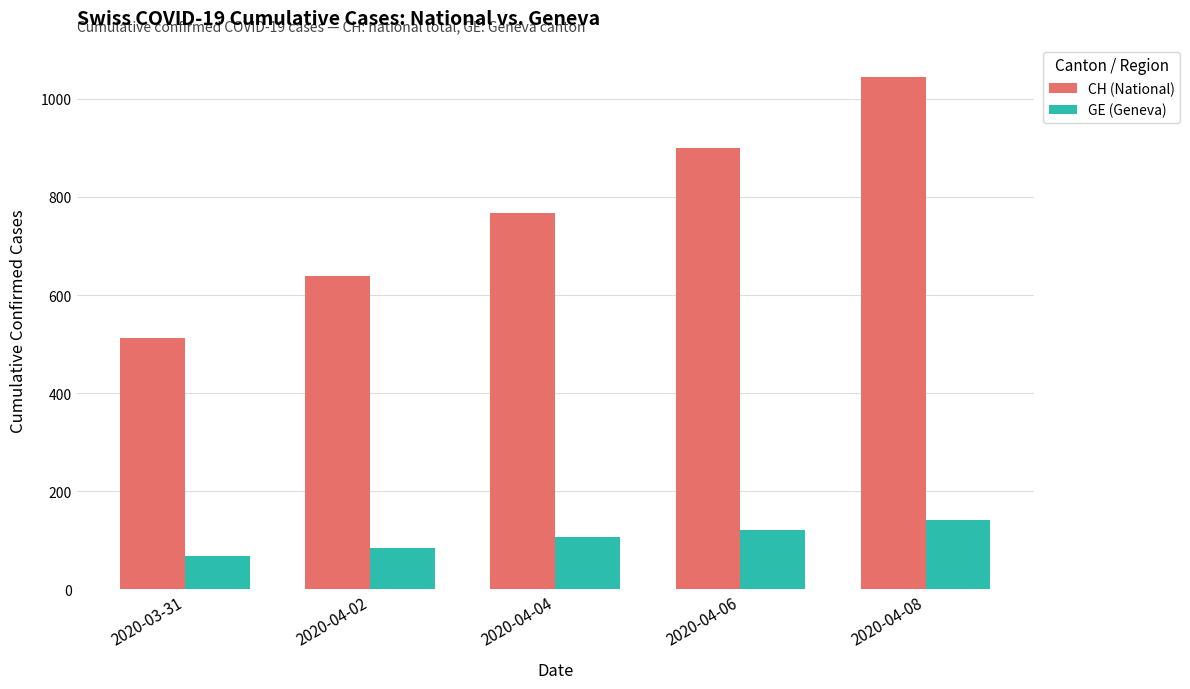

What is the average value of the GE (Geneva) series?

104